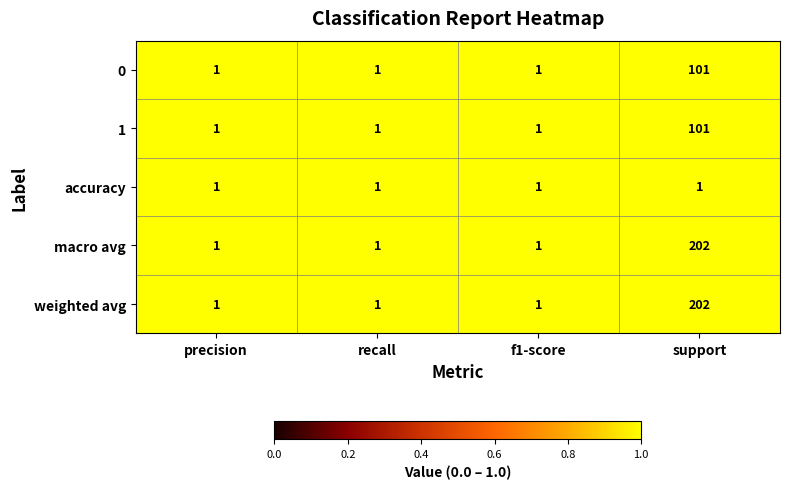

What is the spread (max minus min) of values at support?

201